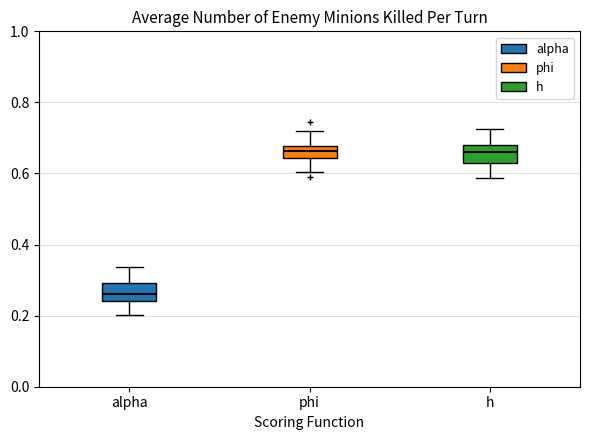

Which box has the lowest median line?

alpha